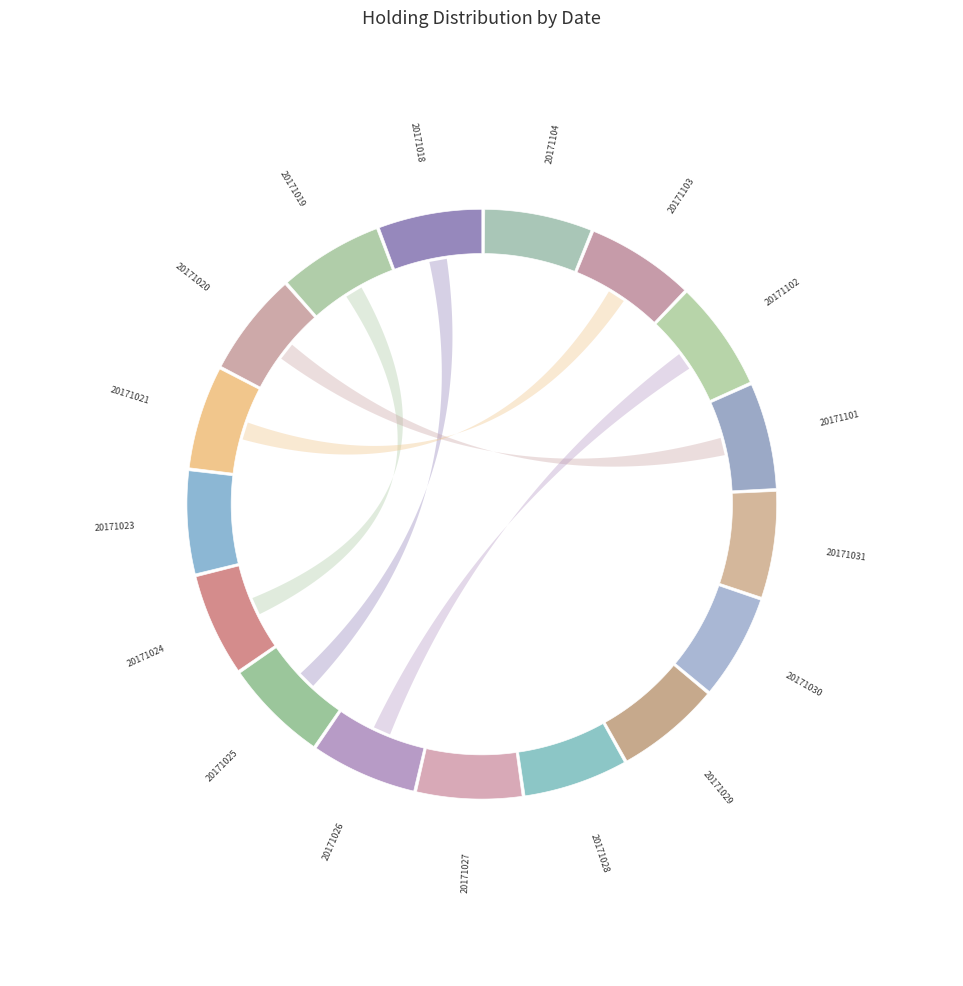

Approximately how many times larger is the value at 20171021 compared to 20171101?

1.0